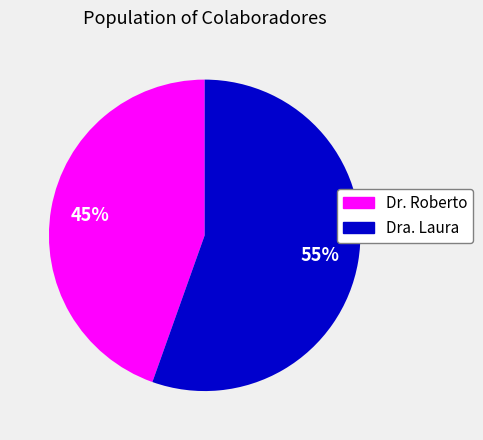

Between Dr. Roberto and Dra. Laura, which is larger?

Dra. Laura